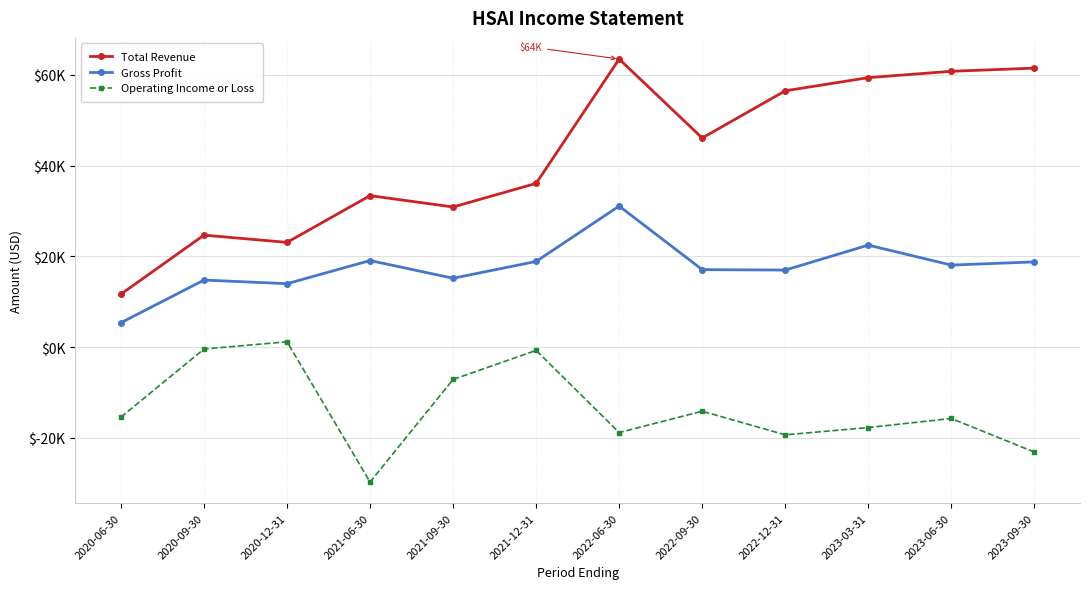

What is the difference between the second highest and minimum values in the Total Revenue series?

49800